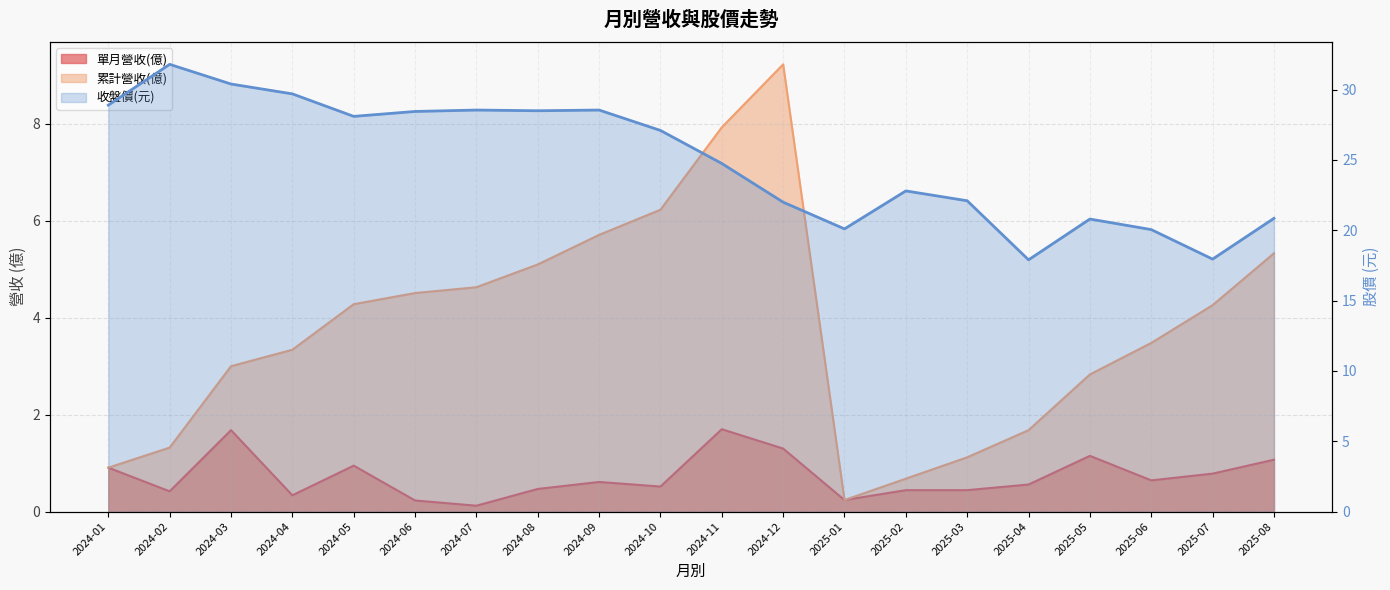

The value at 2024-08 is 28.5. True or false?

True